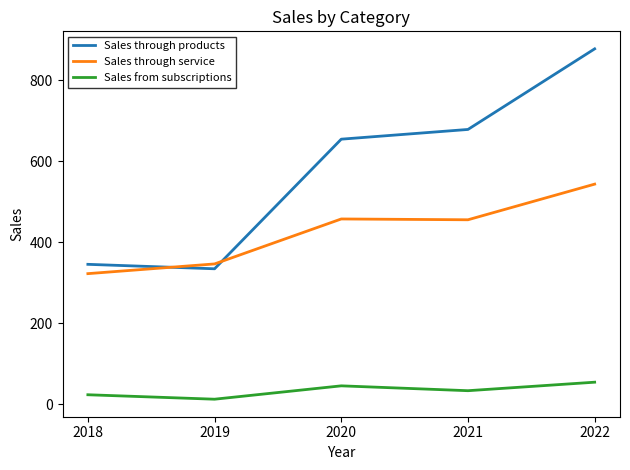

Does the chart display data point markers on the line(s)?

No